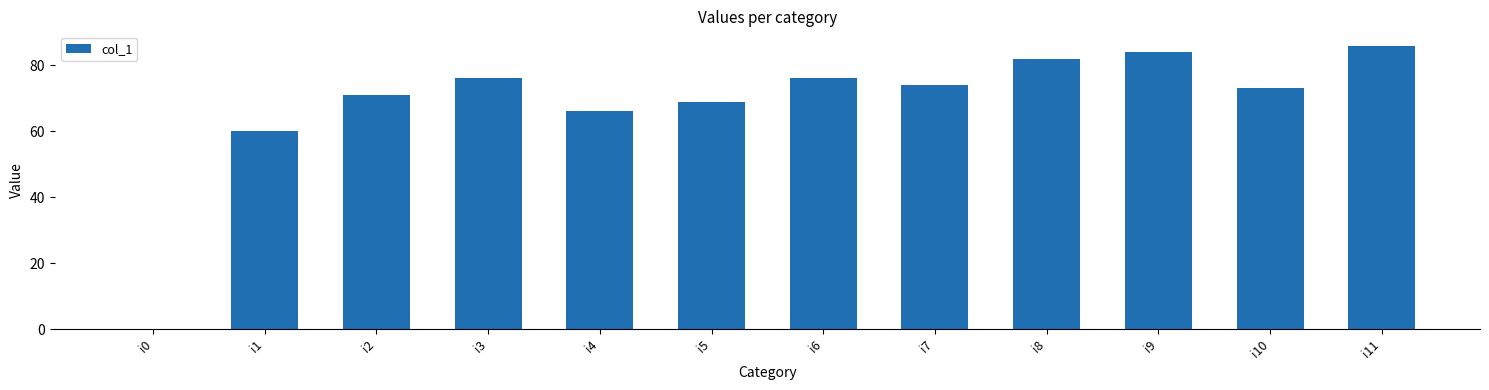

What is the greatest value displayed?

86